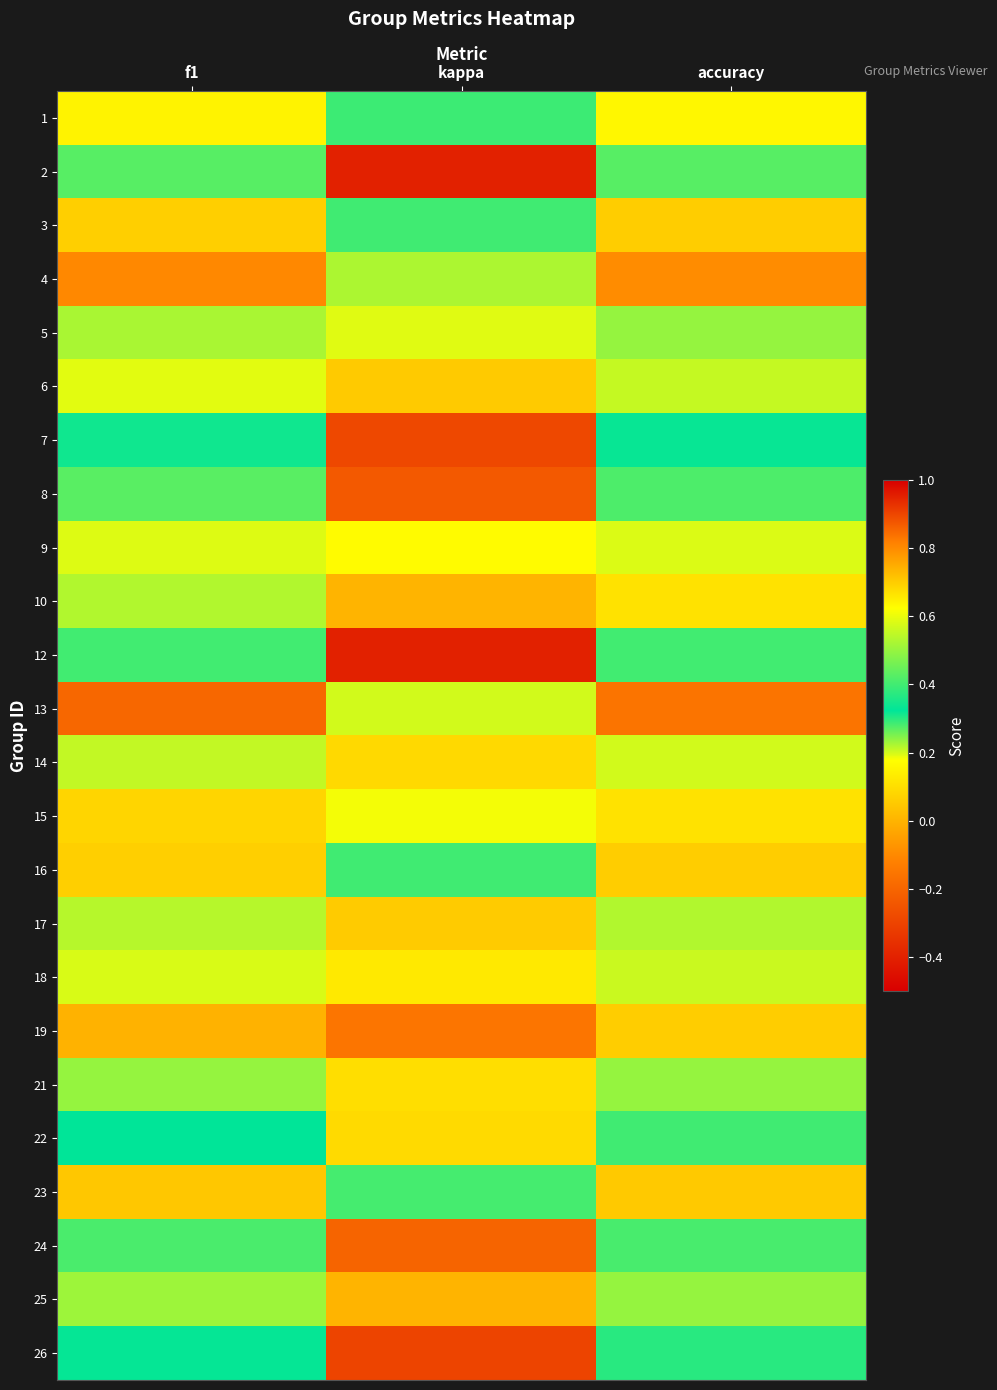

At how many categories does at least one series exceed 0?

3